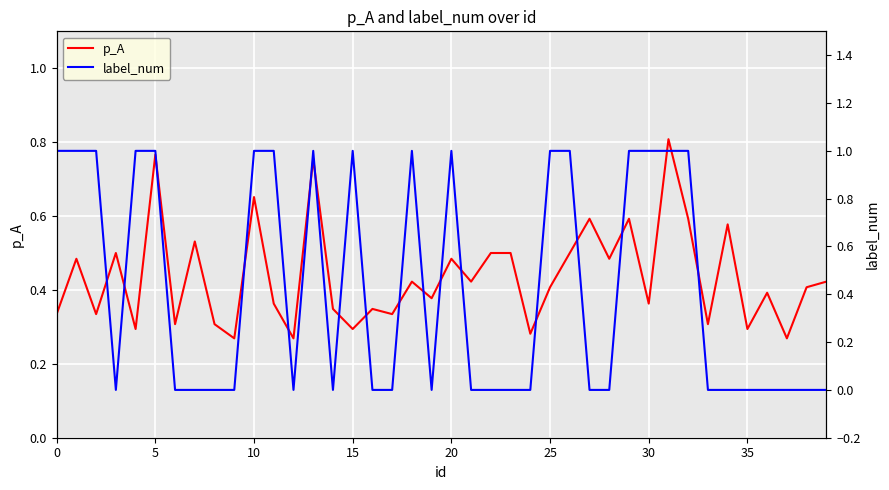

Which series has the widest spread of values?

label_num